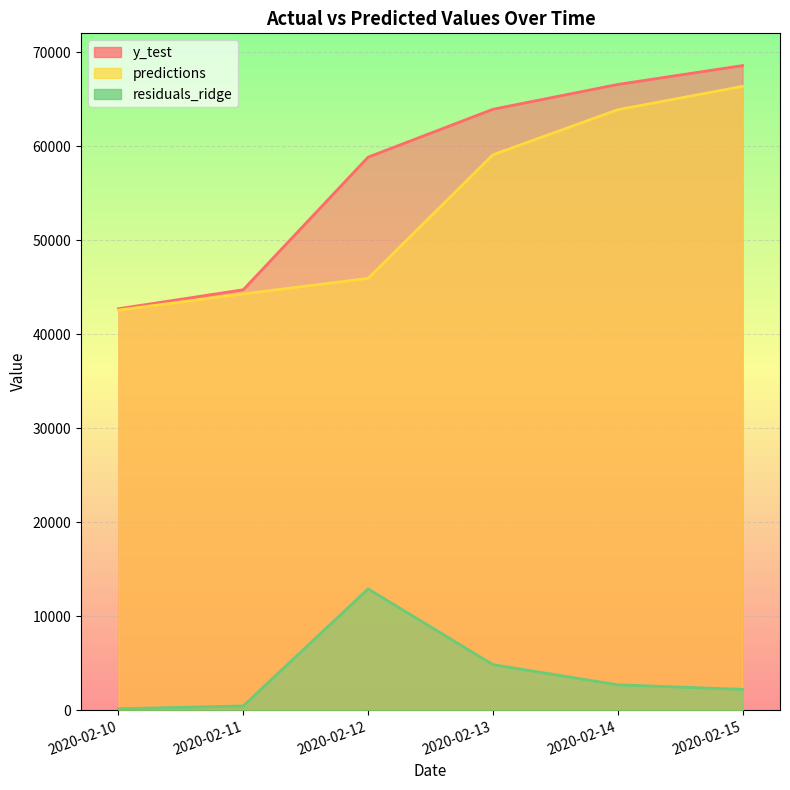

True or false: predictions has a value of 66375.9 at 2020-02-15.

True